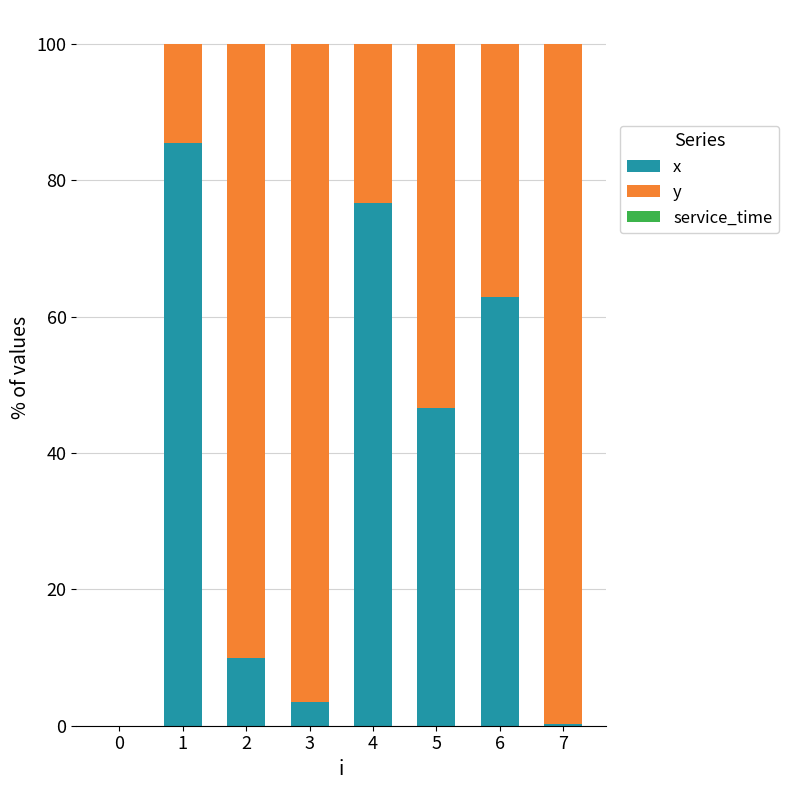

What is the total value across all series at 5?

100.0